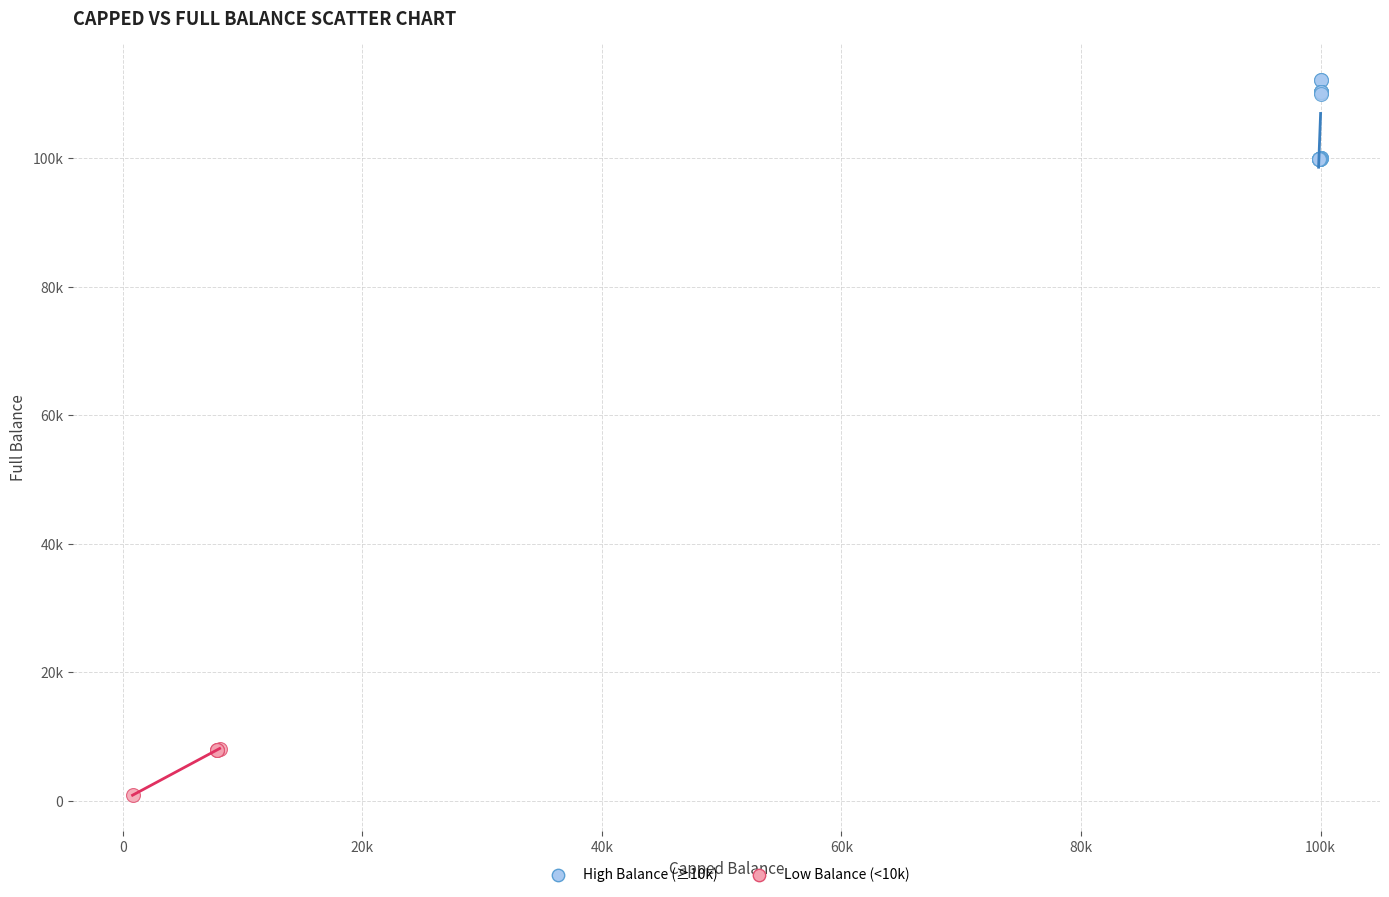

What are all the series names shown in the legend?

High Balance (≥10k), Low Balance (<10k)